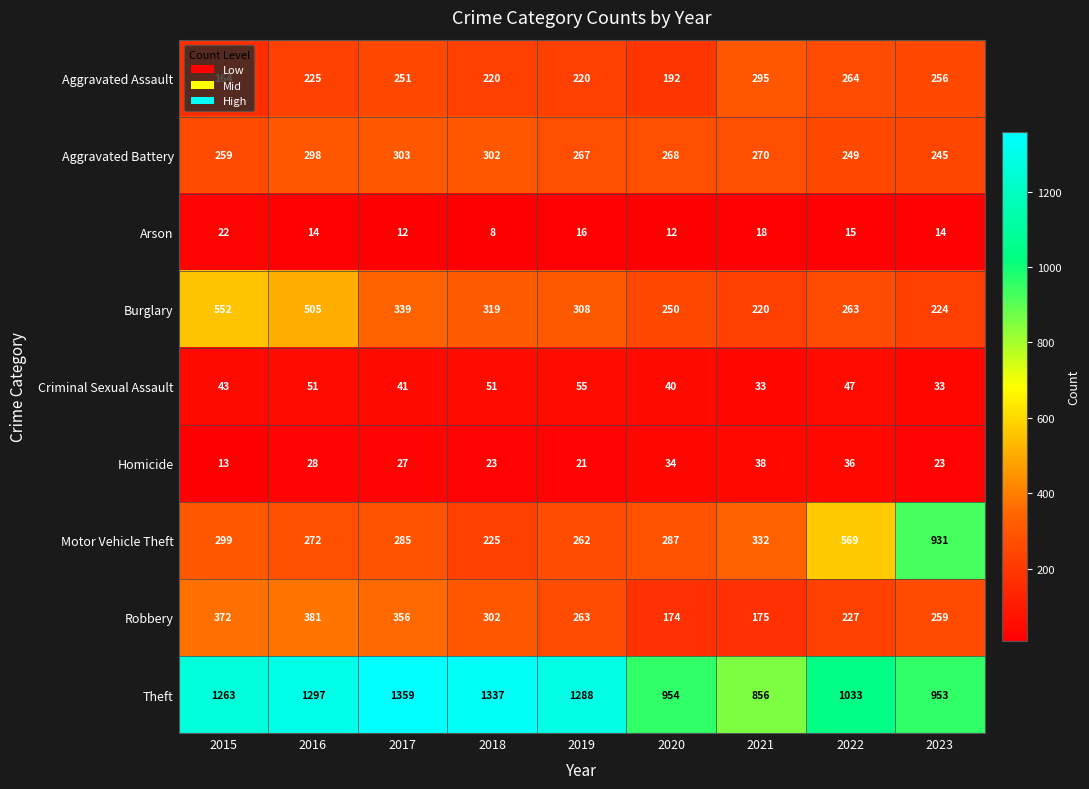

What is the sum of the Robbery values at 2021 and 2020?

349